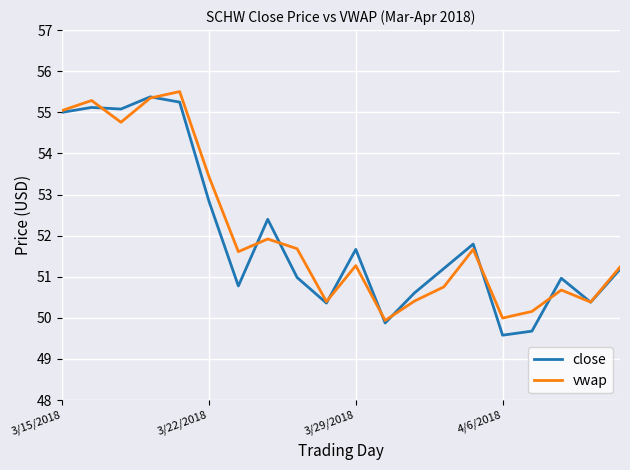

Which series has the largest range (max minus min)?

close